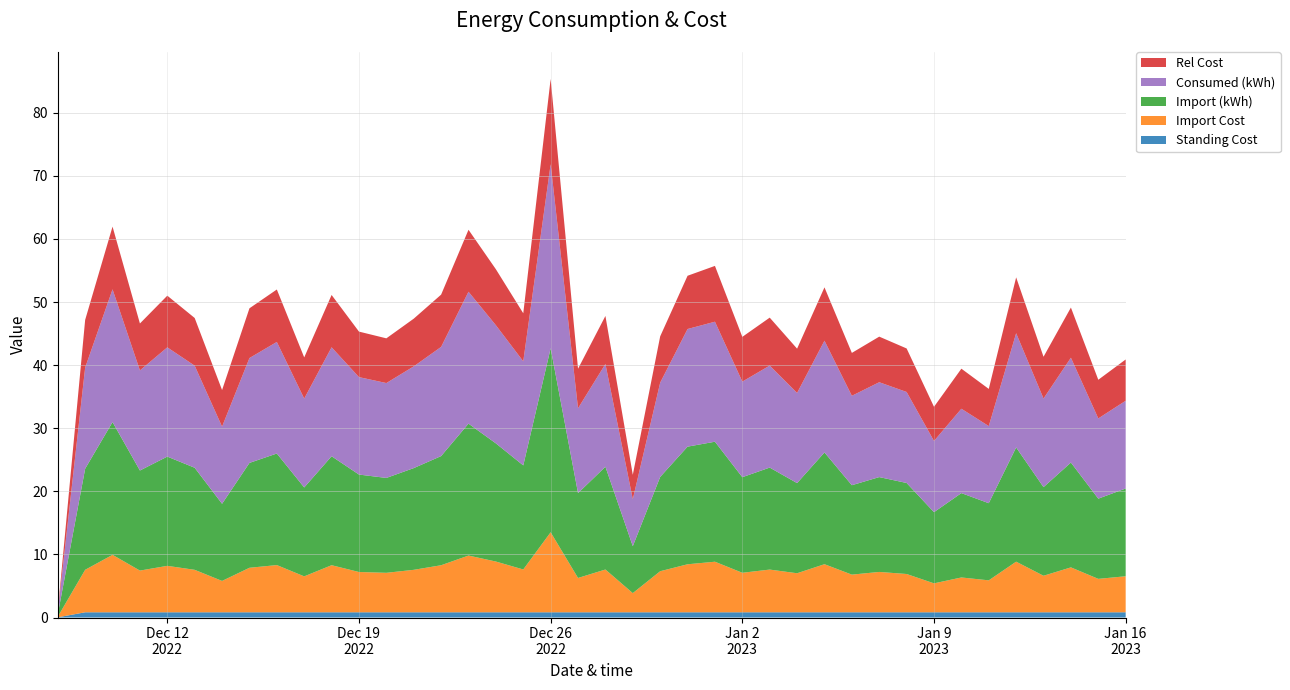

Reading right to left, transcribe all the data shown in this chart.

Standing Cost: 2023-01-16=0.8	2023-01-15=0.8	2023-01-14=0.8	2023-01-13=0.8	2023-01-12=0.8	2023-01-11=0.8	2023-01-10=0.8	2023-01-09=0.8	2023-01-08=0.8	2023-01-07=0.8	2023-01-06=0.8	2023-01-05=0.8	2023-01-04=0.8	2023-01-03=0.8	2023-01-02=0.8	2023-01-01=0.8	2022-12-31=0.8	2022-12-30=0.8	2022-12-29=0.8	2022-12-28=0.8	2022-12-27=0.8	2022-12-26=0.8	2022-12-25=0.8	2022-12-24=0.8	2022-12-23=0.8	2022-12-22=0.8	2022-12-21=0.8	2022-12-20=0.8	2022-12-19=0.8	2022-12-18=0.8	2022-12-17=0.8	2022-12-16=0.8	2022-12-15=0.8	2022-12-14=0.8	2022-12-13=0.8	2022-12-12=0.8	2022-12-11=0.8	2022-12-10=0.8	2022-12-09=0.8	2022-12-08=0.0
Import Cost: 2023-01-16=5.7	2023-01-15=5.3	2023-01-14=7.1	2023-01-13=5.8	2023-01-12=8.0	2023-01-11=5.1	2023-01-10=5.5	2023-01-09=4.6	2023-01-08=6.1	2023-01-07=6.4	2023-01-06=6.0	2023-01-05=7.6	2023-01-04=6.2	2023-01-03=6.8	2023-01-02=6.3	2023-01-01=8.0	2022-12-31=7.6	2022-12-30=6.5	2022-12-29=3.0	2022-12-28=6.8	2022-12-27=5.4	2022-12-26=12.7	2022-12-25=6.8	2022-12-24=8.0	2022-12-23=9.0	2022-12-22=7.5	2022-12-21=6.7	2022-12-20=6.3	2022-12-19=6.4	2022-12-18=7.5	2022-12-17=5.7	2022-12-16=7.5	2022-12-15=7.1	2022-12-14=5.0	2022-12-13=6.7	2022-12-12=7.4	2022-12-11=6.6	2022-12-10=9.1	2022-12-09=6.7	2022-12-08=0.1
Import (kWh): 2023-01-16=13.9	2023-01-15=12.7	2023-01-14=16.6	2023-01-13=14.0	2023-01-12=18.1	2023-01-11=12.2	2023-01-10=13.4	2023-01-09=11.3	2023-01-08=14.4	2023-01-07=15.0	2023-01-06=14.2	2023-01-05=17.7	2023-01-04=14.3	2023-01-03=16.2	2023-01-02=15.2	2023-01-01=19.0	2022-12-31=18.6	2022-12-30=14.9	2022-12-29=7.4	2022-12-28=16.3	2022-12-27=13.4	2022-12-26=29.2	2022-12-25=16.5	2022-12-24=18.7	2022-12-23=20.9	2022-12-22=17.3	2022-12-21=16.1	2022-12-20=15.0	2022-12-19=15.4	2022-12-18=17.3	2022-12-17=14.1	2022-12-16=17.7	2022-12-15=16.6	2022-12-14=12.2	2022-12-13=16.2	2022-12-12=17.3	2022-12-11=15.9	2022-12-10=21.0	2022-12-09=16.0	2022-12-08=0.4
Consumed (kWh): 2023-01-16=13.9	2023-01-15=12.7	2023-01-14=16.6	2023-01-13=14.0	2023-01-12=18.1	2023-01-11=12.2	2023-01-10=13.4	2023-01-09=11.3	2023-01-08=14.4	2023-01-07=15.0	2023-01-06=14.2	2023-01-05=17.7	2023-01-04=14.3	2023-01-03=16.2	2023-01-02=15.2	2023-01-01=19.0	2022-12-31=18.6	2022-12-30=14.9	2022-12-29=7.4	2022-12-28=16.3	2022-12-27=13.4	2022-12-26=29.2	2022-12-25=16.5	2022-12-24=18.7	2022-12-23=20.9	2022-12-22=17.3	2022-12-21=16.1	2022-12-20=15.0	2022-12-19=15.4	2022-12-18=17.3	2022-12-17=14.1	2022-12-16=17.7	2022-12-15=16.6	2022-12-14=12.2	2022-12-13=16.2	2022-12-12=17.3	2022-12-11=15.9	2022-12-10=21.0	2022-12-09=16.0	2022-12-08=0.4
Rel Cost: 2023-01-16=6.5	2023-01-15=6.1	2023-01-14=7.9	2023-01-13=6.6	2023-01-12=8.9	2023-01-11=5.9	2023-01-10=6.3	2023-01-09=5.4	2023-01-08=6.9	2023-01-07=7.2	2023-01-06=6.8	2023-01-05=8.5	2023-01-04=7.0	2023-01-03=7.6	2023-01-02=7.1	2023-01-01=8.8	2022-12-31=8.4	2022-12-30=7.3	2022-12-29=3.9	2022-12-28=7.6	2022-12-27=6.3	2022-12-26=13.5	2022-12-25=7.6	2022-12-24=8.9	2022-12-23=9.8	2022-12-22=8.3	2022-12-21=7.6	2022-12-20=7.1	2022-12-19=7.2	2022-12-18=8.3	2022-12-17=6.5	2022-12-16=8.3	2022-12-15=7.9	2022-12-14=5.8	2022-12-13=7.6	2022-12-12=8.2	2022-12-11=7.4	2022-12-10=9.9	2022-12-09=7.6	2022-12-08=0.1